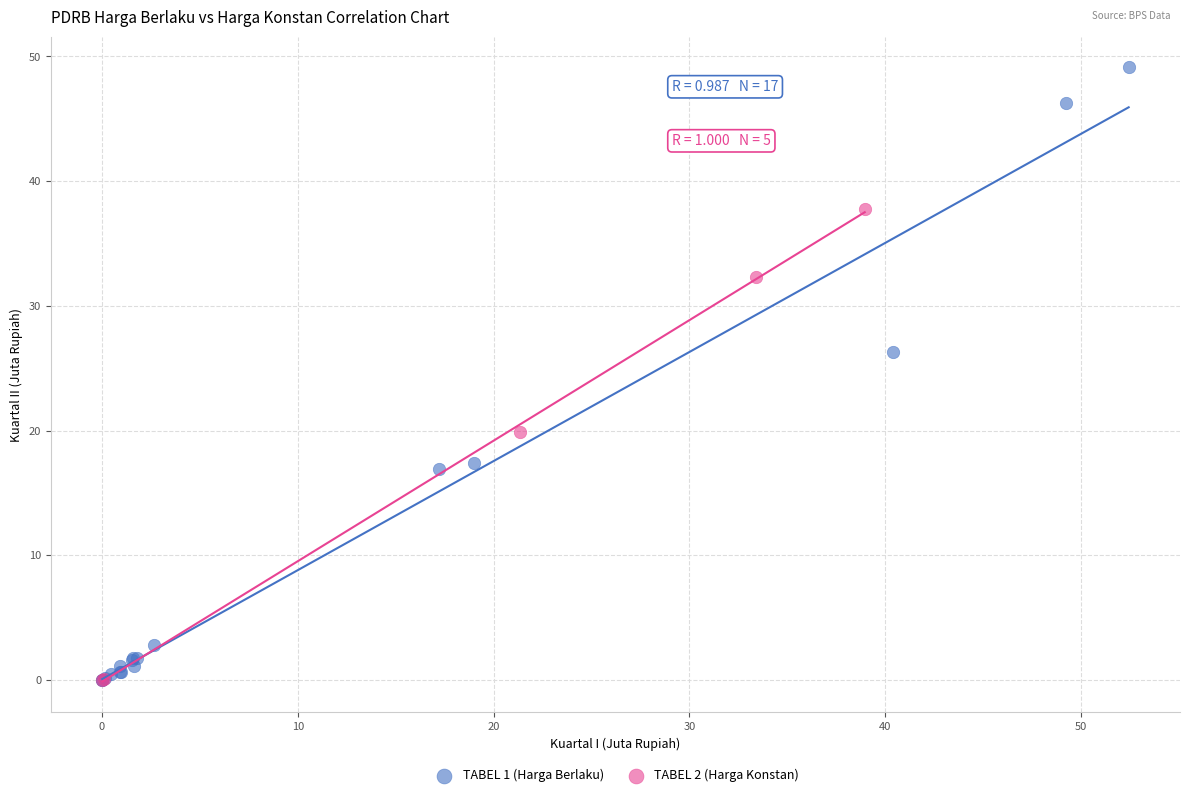

Which series has the widest spread of Y values?

TABEL 1 (Harga Berlaku)